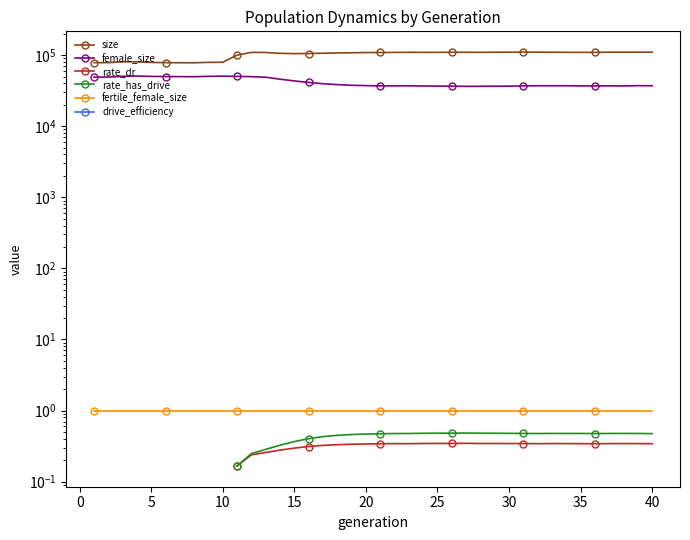

How many values in rate_dr are above zero?

30